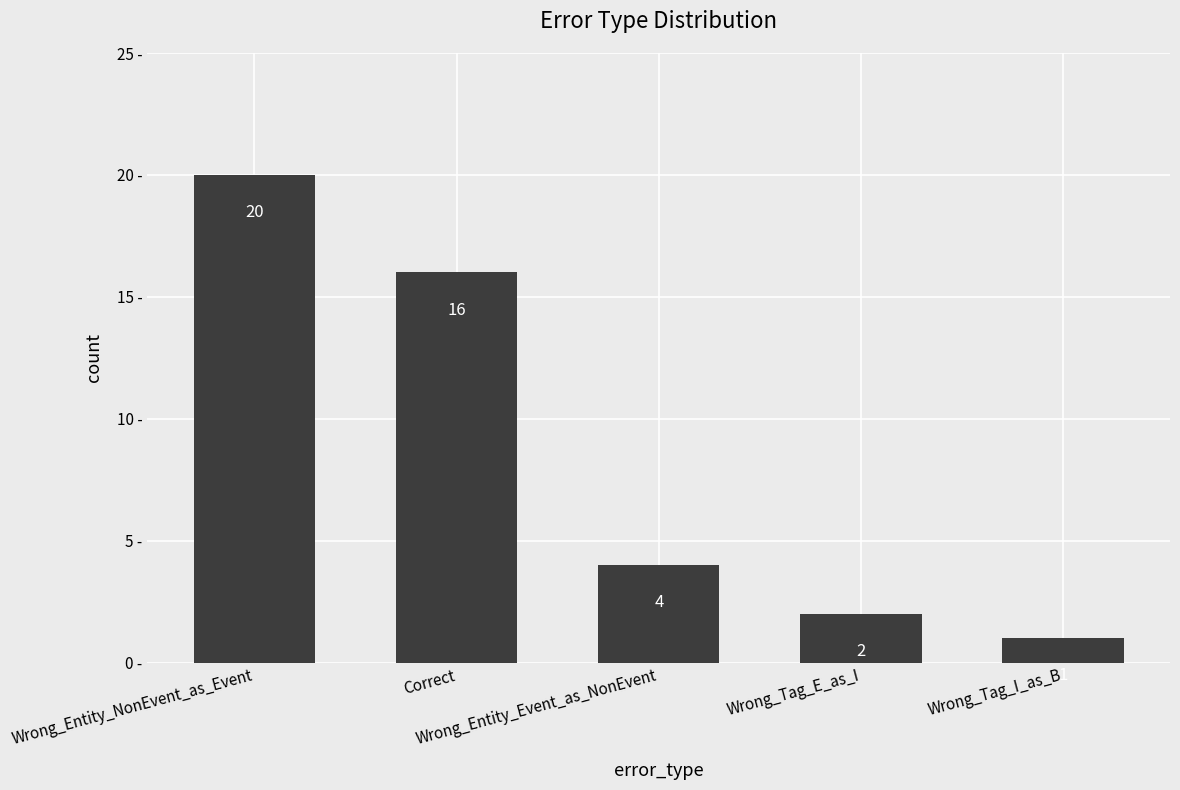

Are the bars grouped side by side (vs. stacked)?

No